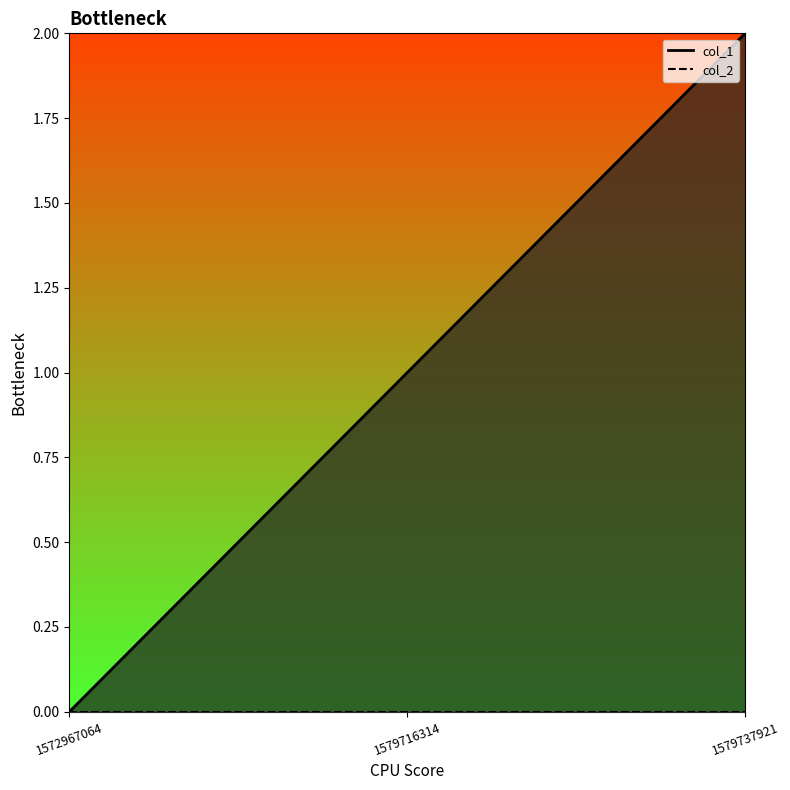

Rank the categories by value from highest to lowest.

1579737921, 1579716314, 1572967064